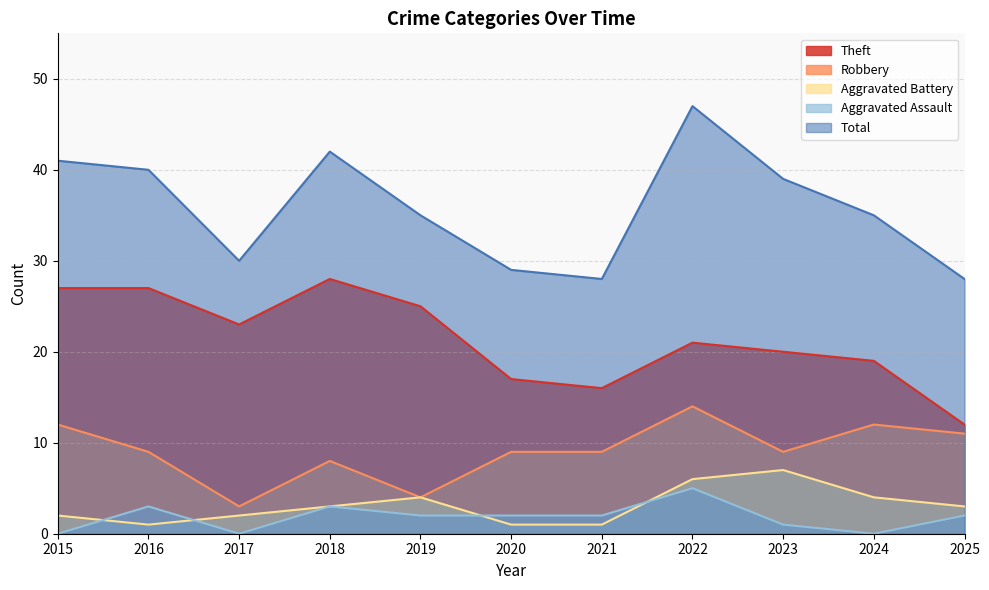

Which series has the largest range (max minus min)?

Total